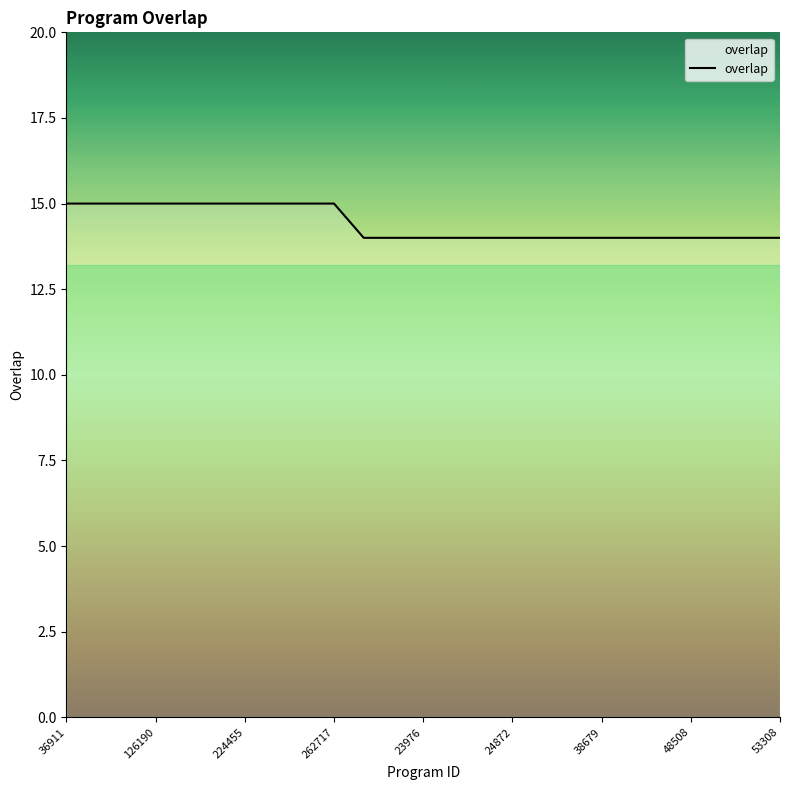

How many lines are shown in the chart?

1